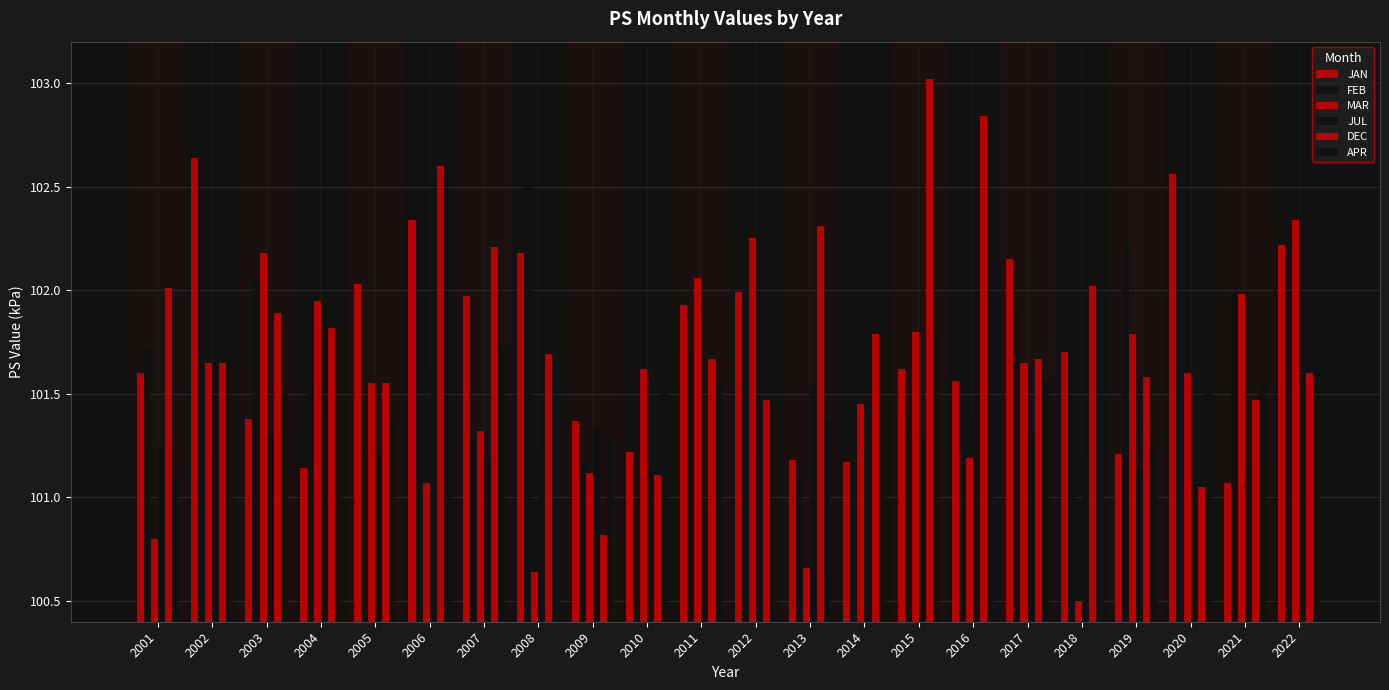

Does the chart contain any negative values?

No